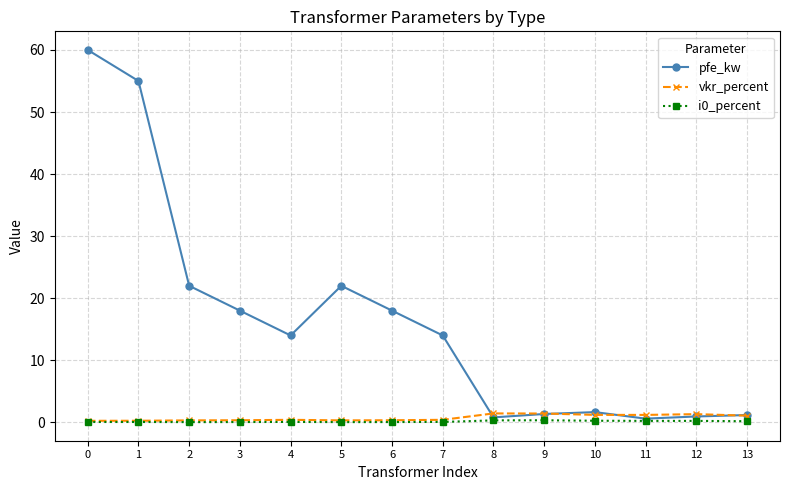

The pfe_kw series shows 0.8 at 8. True or false?

True